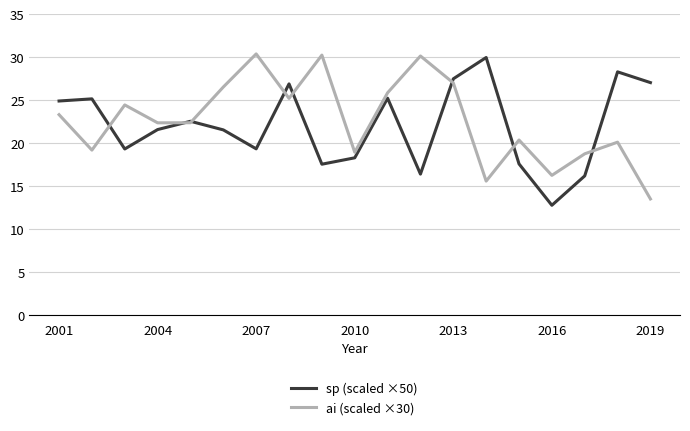

Rank the series by their average value, from lowest to highest.

sp (scaled ×50), ai (scaled ×30)